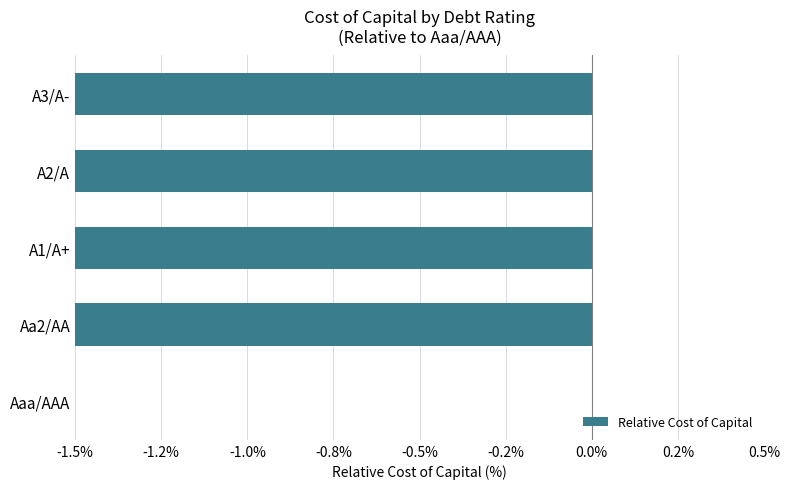

What is the value of the 4th bar from the left?

-4.1